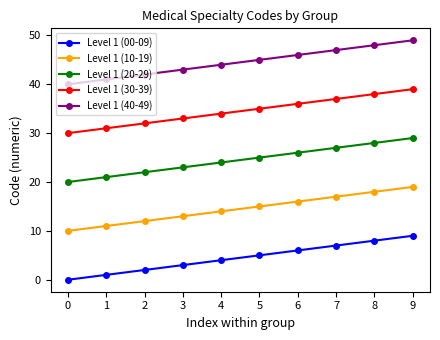

The value of Level 1 (00-09) at 6 is 10. True or false?

False